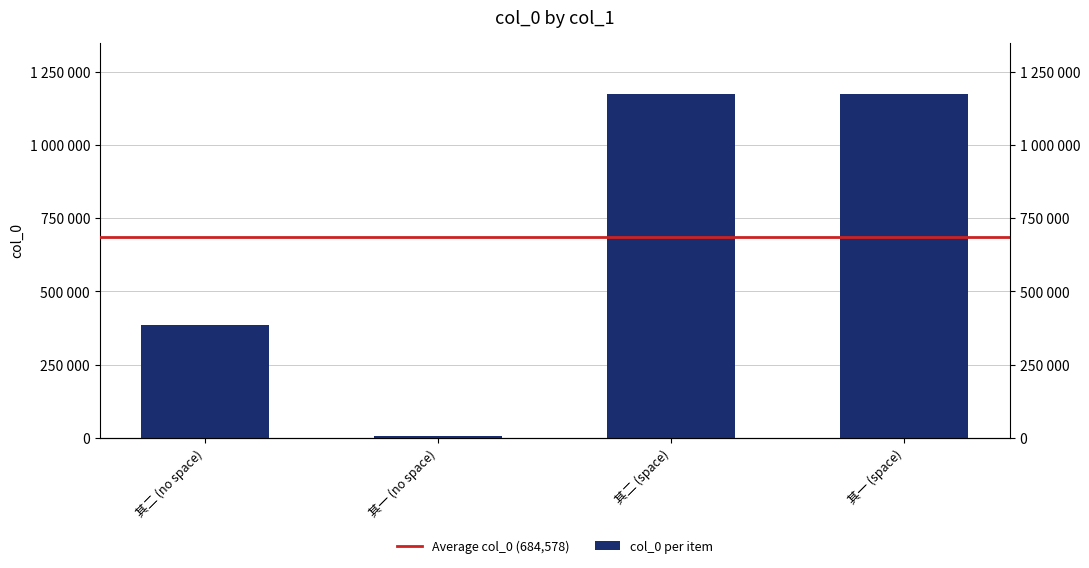

What is the difference between the values at 其二 (space) and 其一 (no space)?

1165250